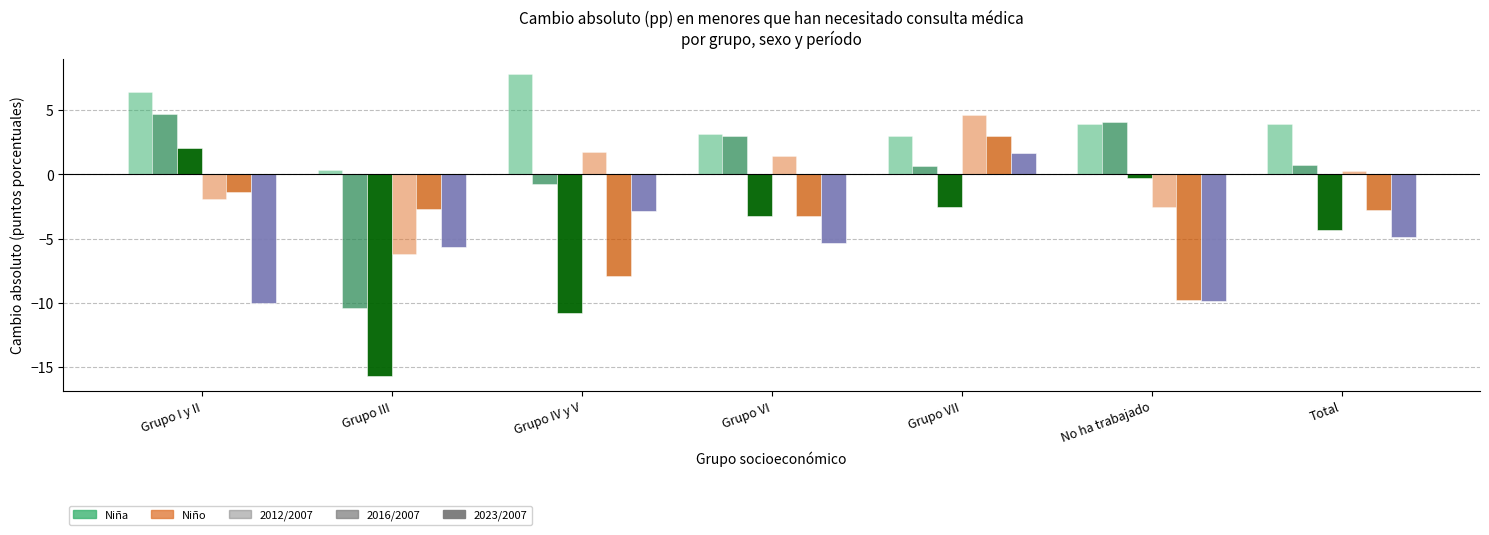

Are the bars horizontal?

No